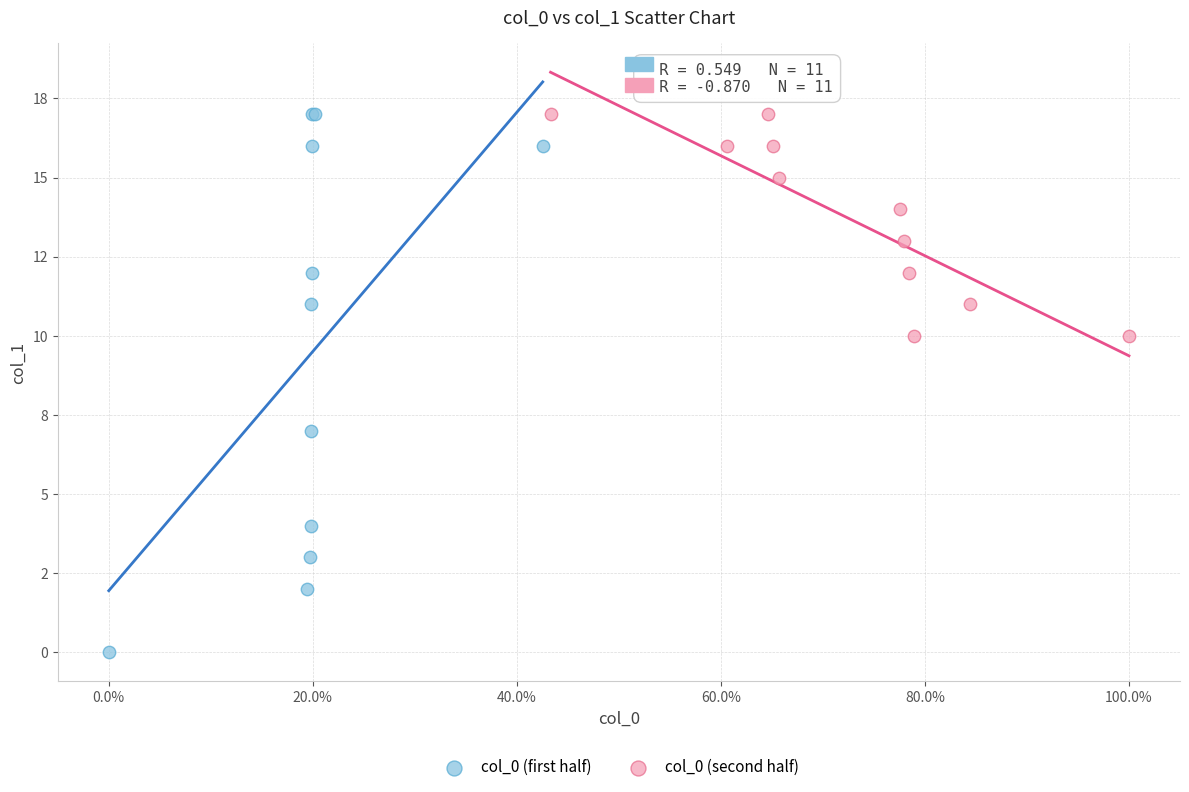

What are all the series names shown in the legend?

col_0 (first half), col_0 (second half)